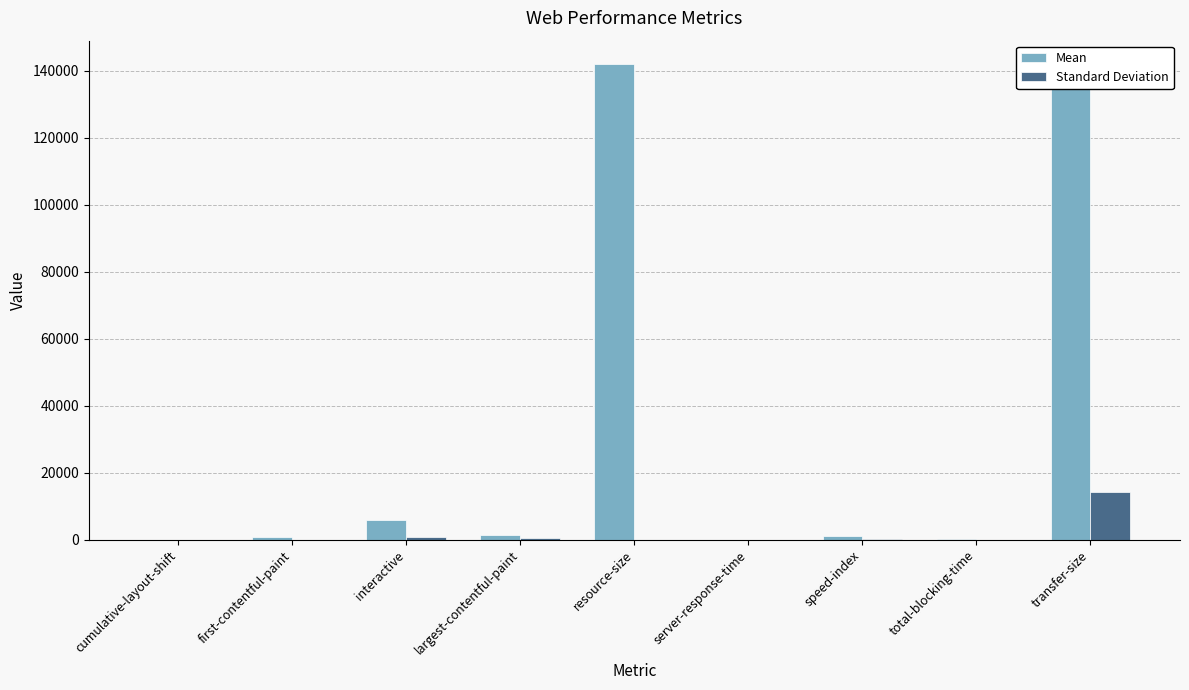

Which series has the largest total across all categories?

Mean